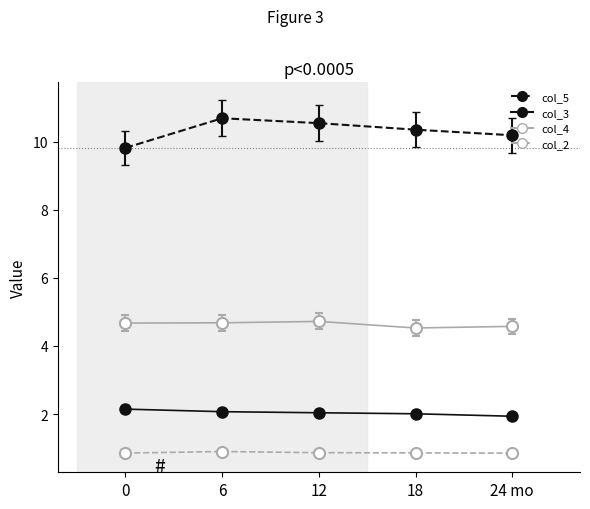

What is the value of the col_2 point at the 4th from the left?

0.9